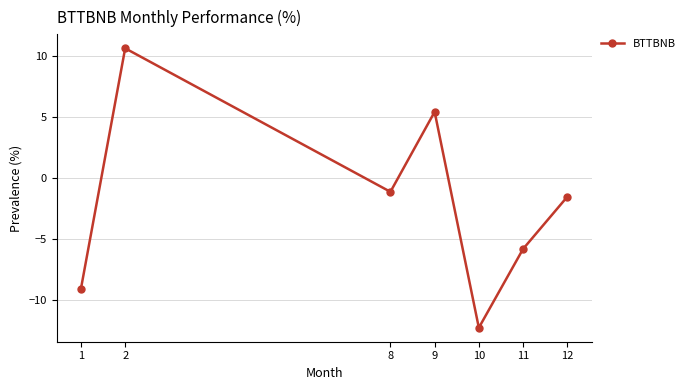

Rank the categories by value from lowest to highest.

10, 1, 11, 12, 8, 9, 2